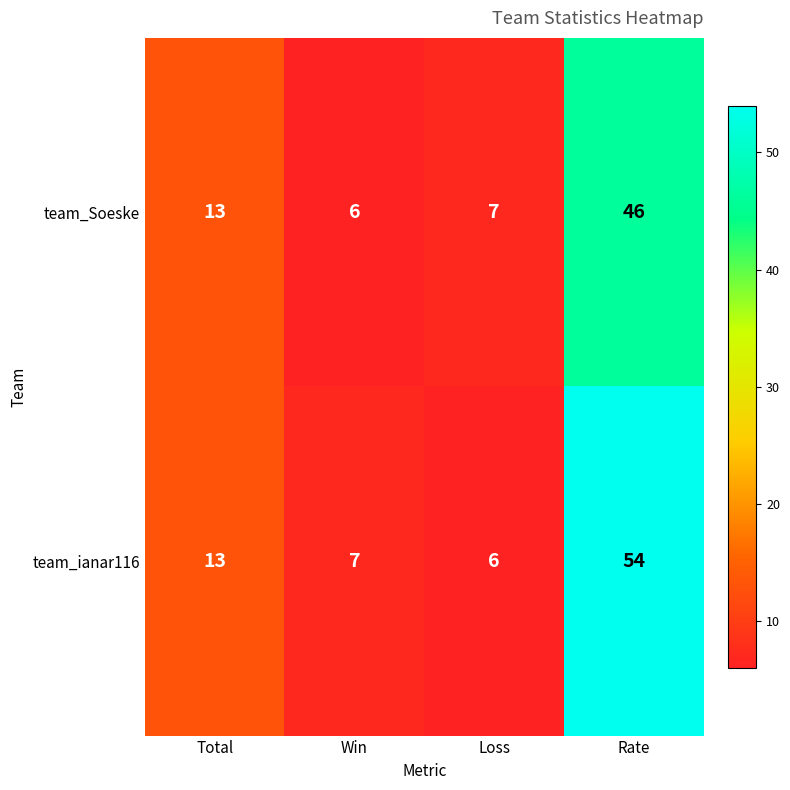

What is the minimum value for team_ianar116?

6